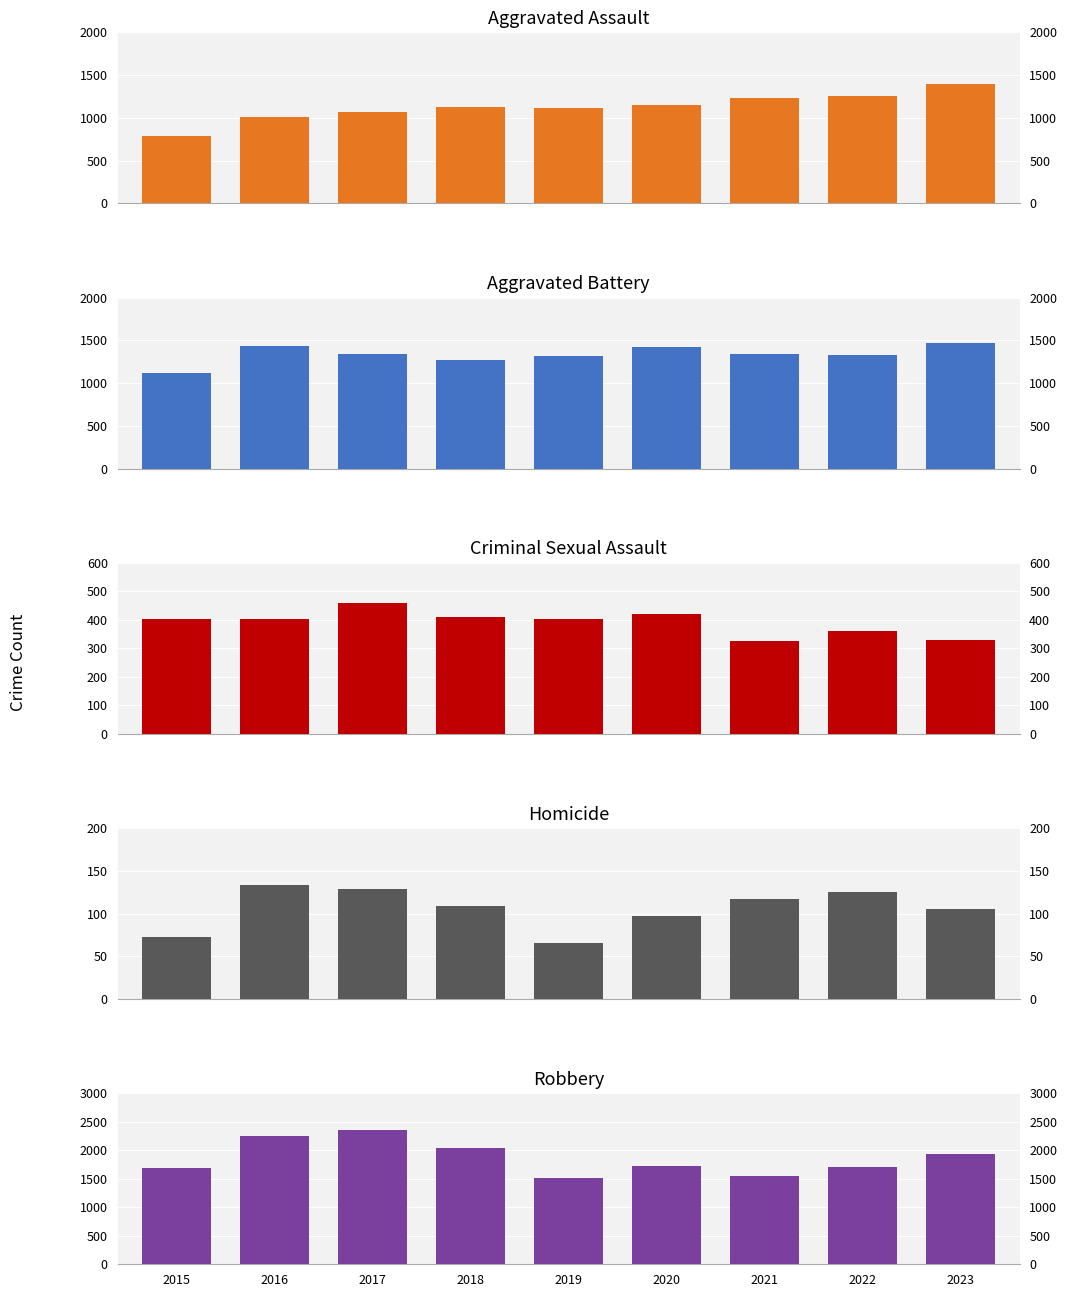

What is the spread (max minus min) of values at 2015?

1610